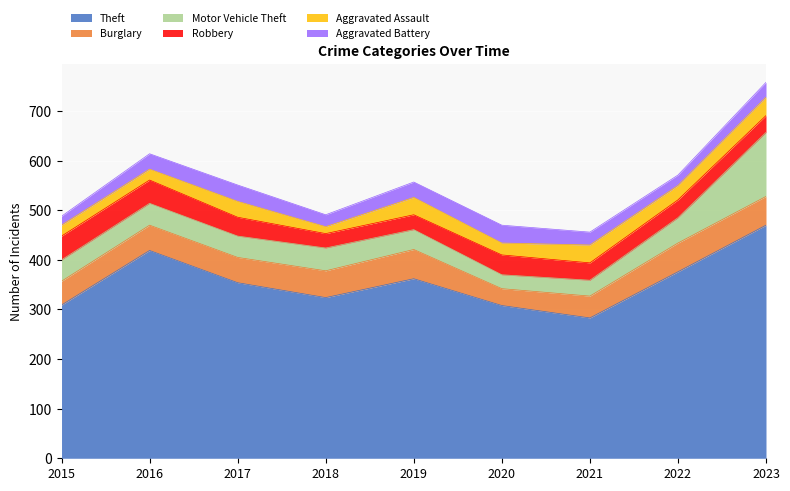

At how many categories does at least one series exceed 64?

9